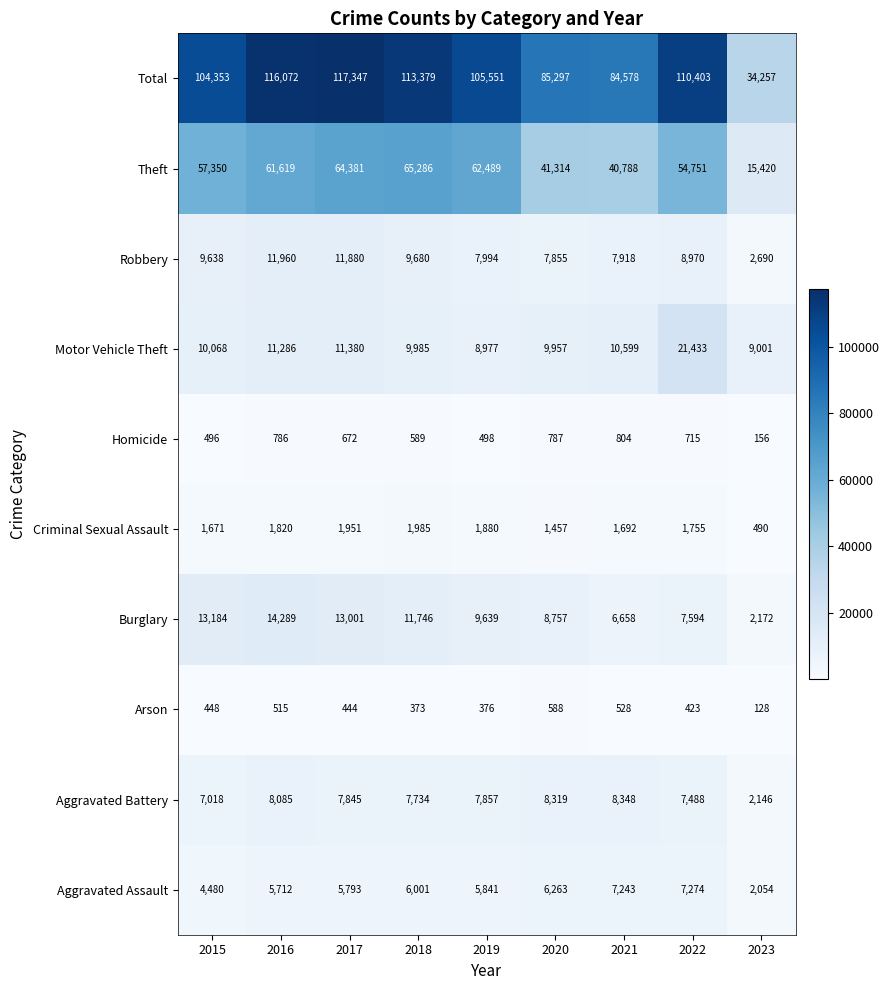

What is the spread (max minus min) of values at 2022?

109980